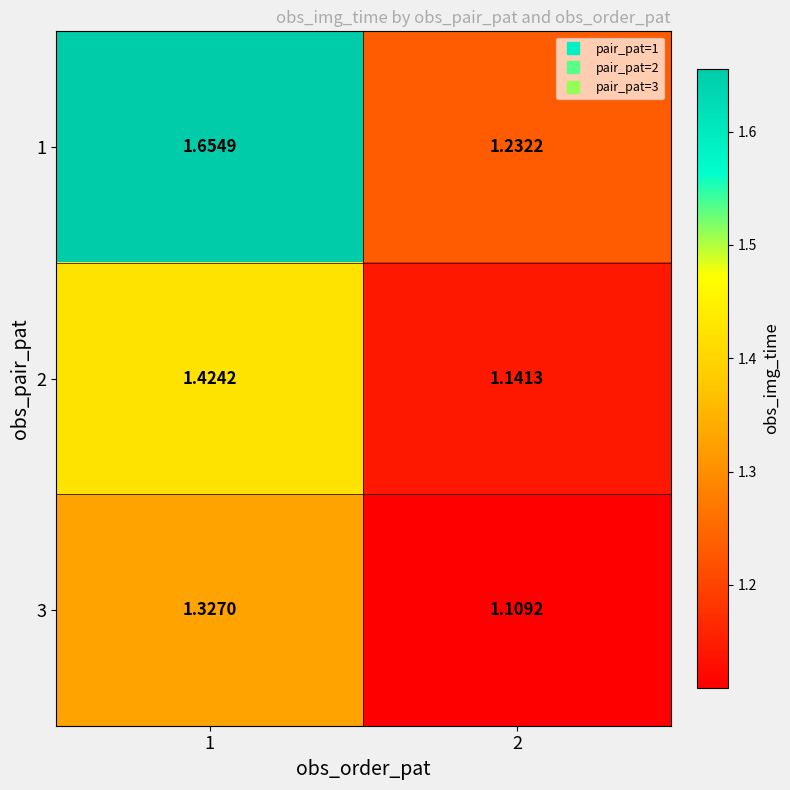

Is the value of 2 at 1 greater than the value of 3 at 1?

Yes